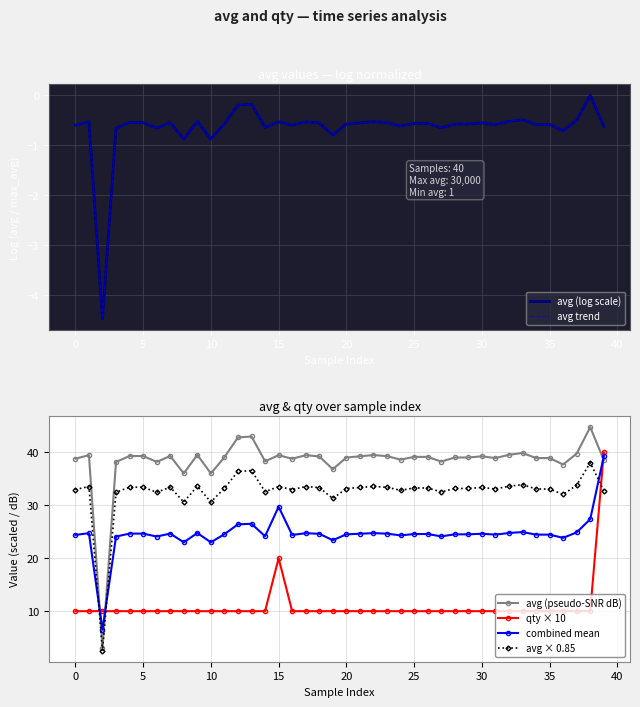

Does the chart have visible grid lines?

Yes